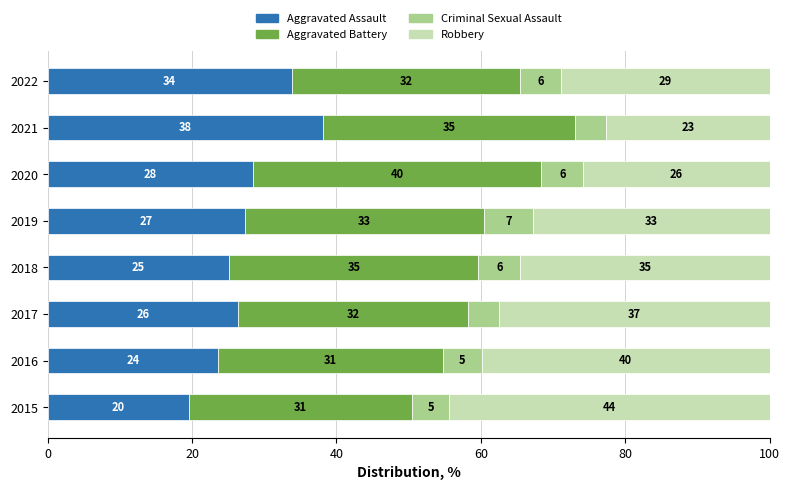

What are all the series names shown in the legend?

Aggravated Assault, Aggravated Battery, Criminal Sexual Assault, Robbery